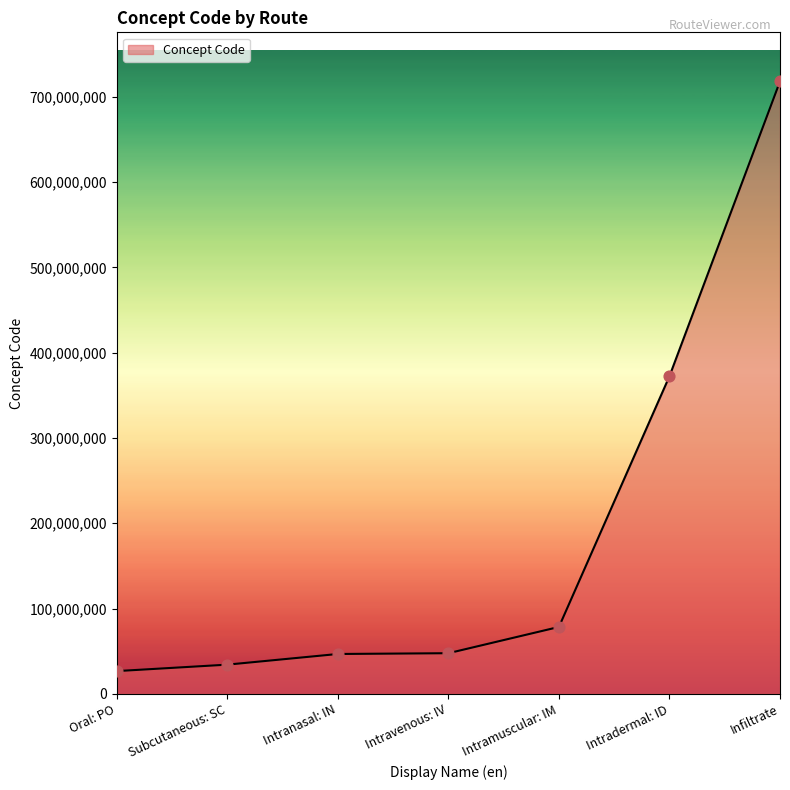

Which has a higher value, Intranasal: IN or Subcutaneous: SC?

Intranasal: IN